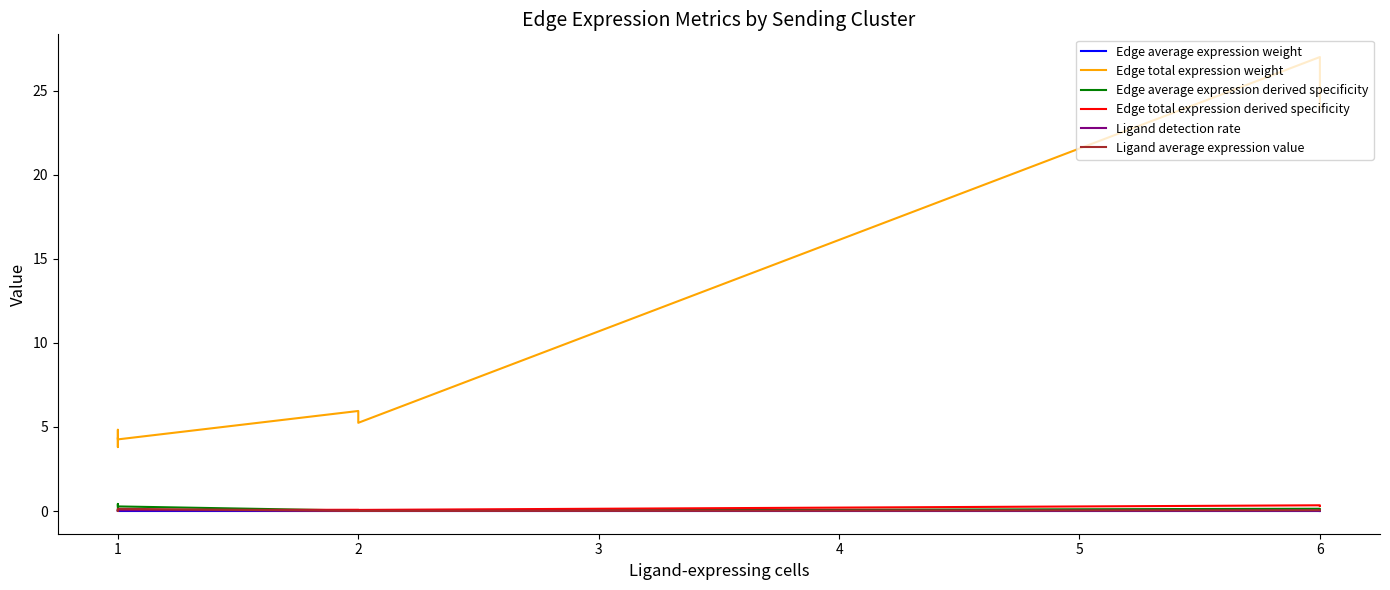

Between 2 and 0, which is larger?

2